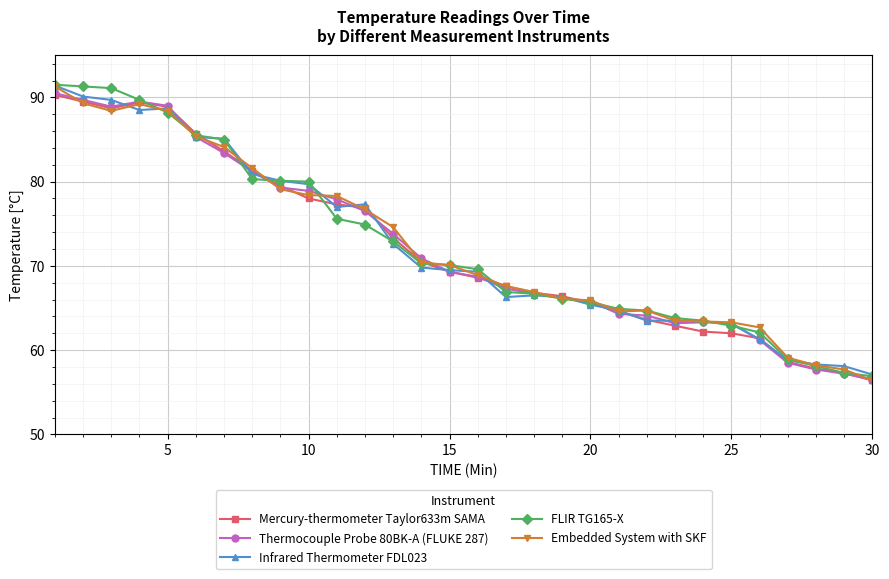

What is the difference between the maximum and minimum values in the Thermocouple Probe 80BK-A (FLUKE 287) series?

34.0